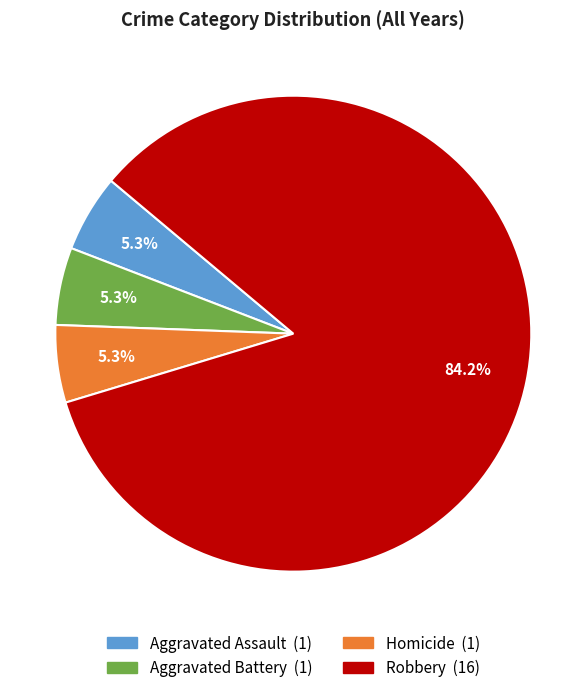

To the nearest percent, what is the average slice percentage?

25%